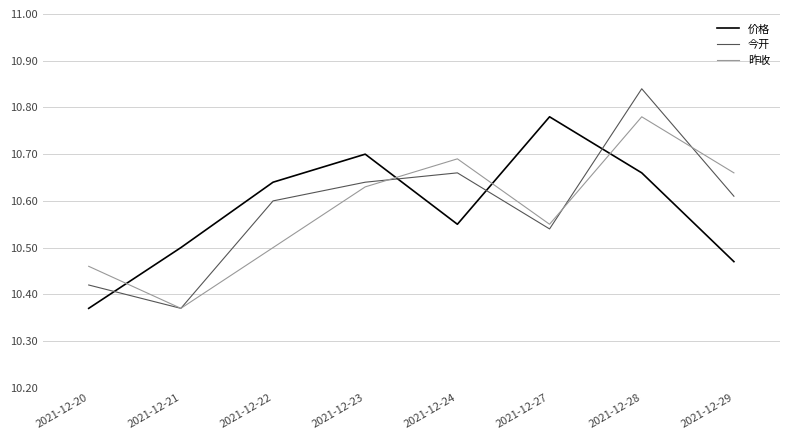

How many intersections are there between 价格 and 今开?

4